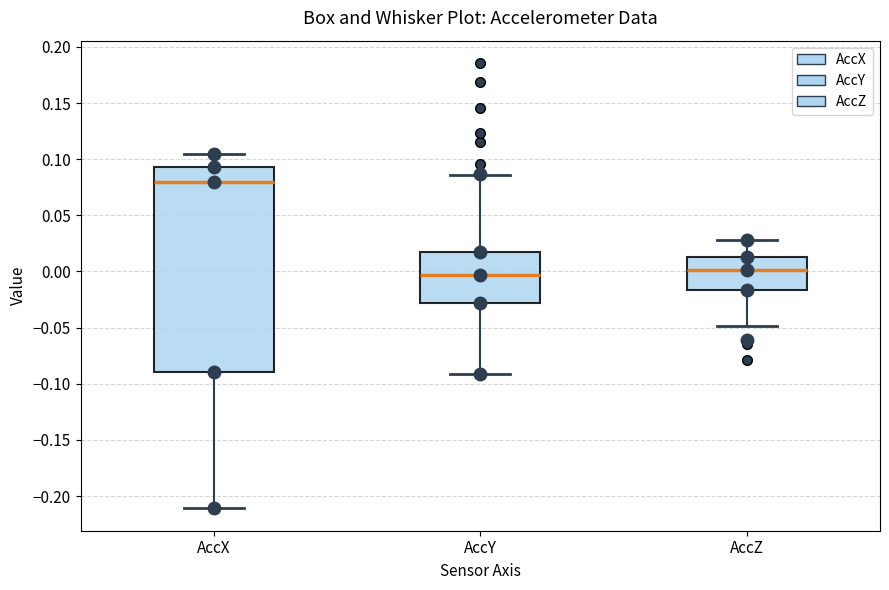

Which box is the tallest, from its lower edge to its upper edge?

AccX